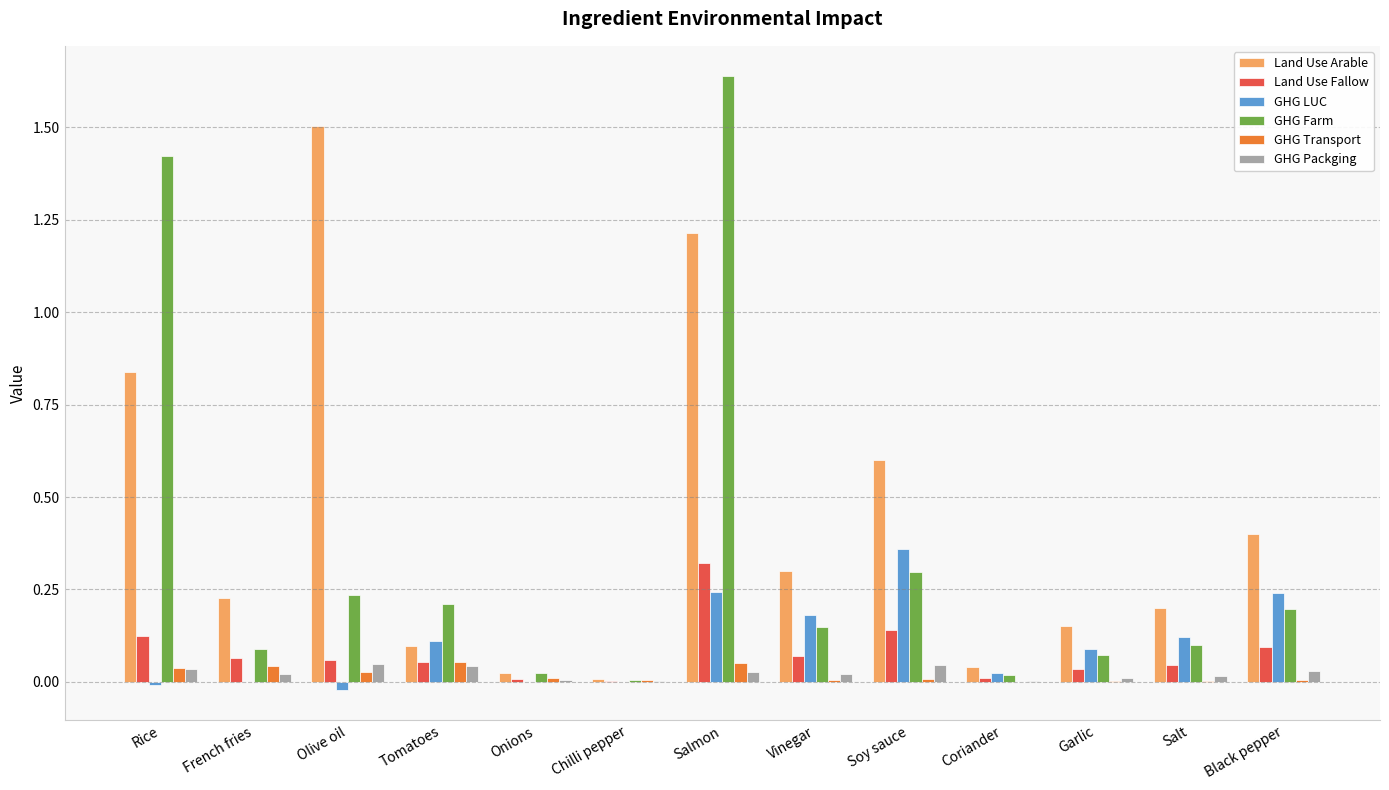

Does the chart contain stacked bars?

No